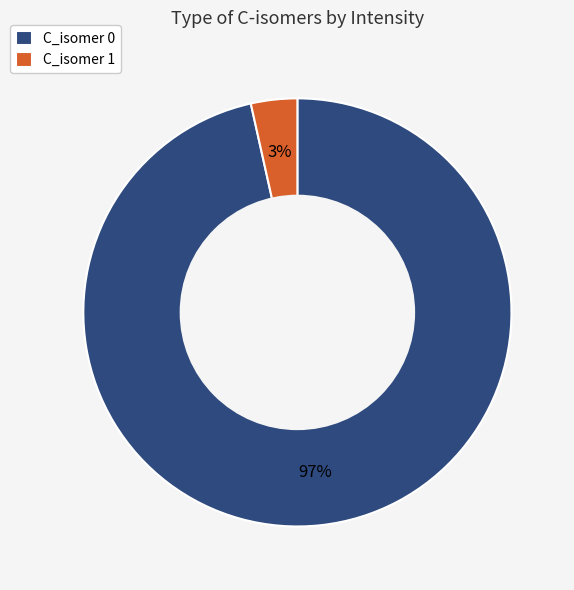

Is the sum of C_isomer 0 and C_isomer 1 greater than half?

Yes